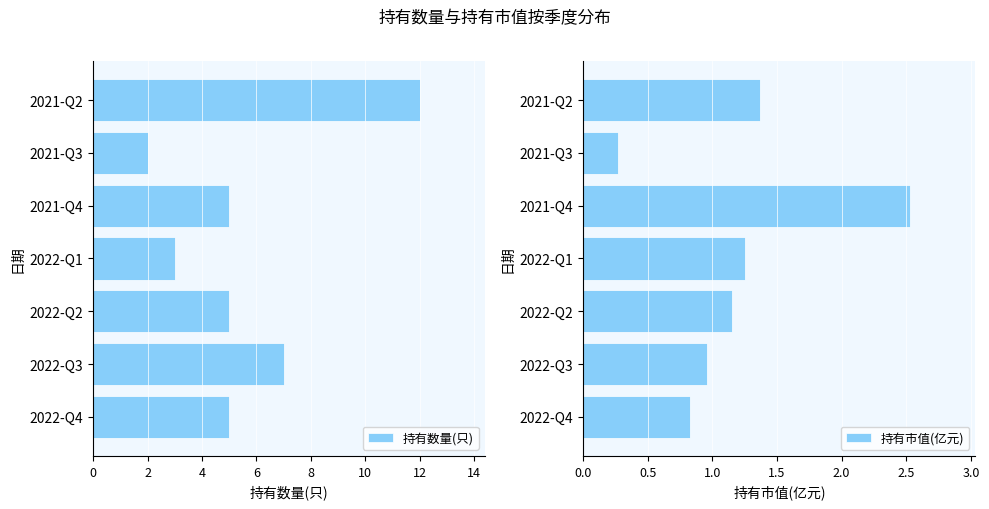

What is the lowest value of the 持有市值(亿元) series?

0.3